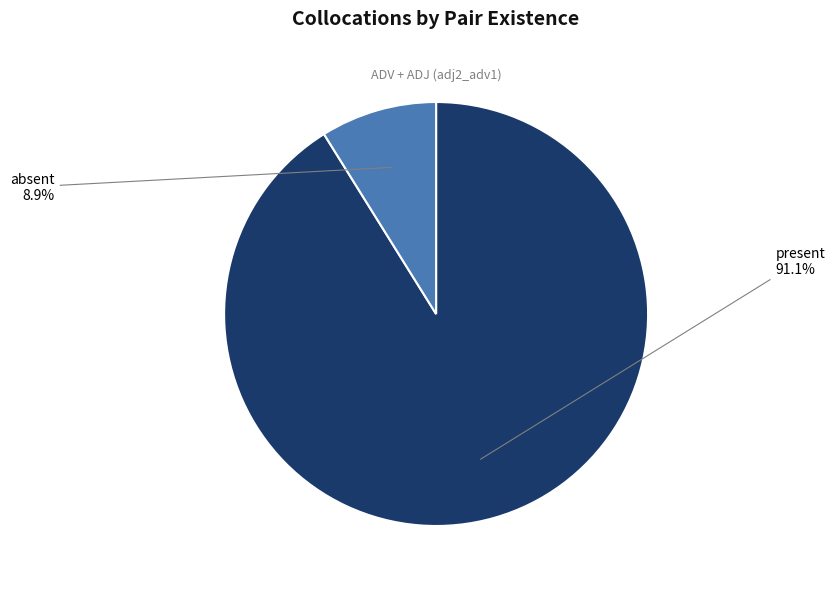

Does any single category account for the majority?

Yes